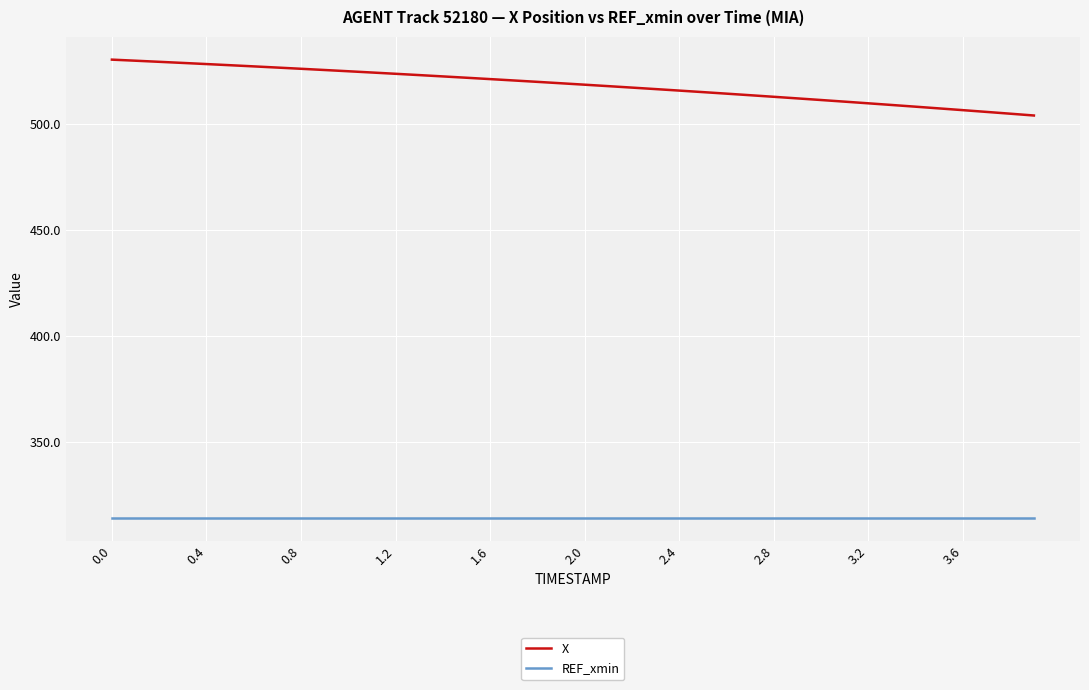

True or false: X and REF_xmin cross at least once.

False